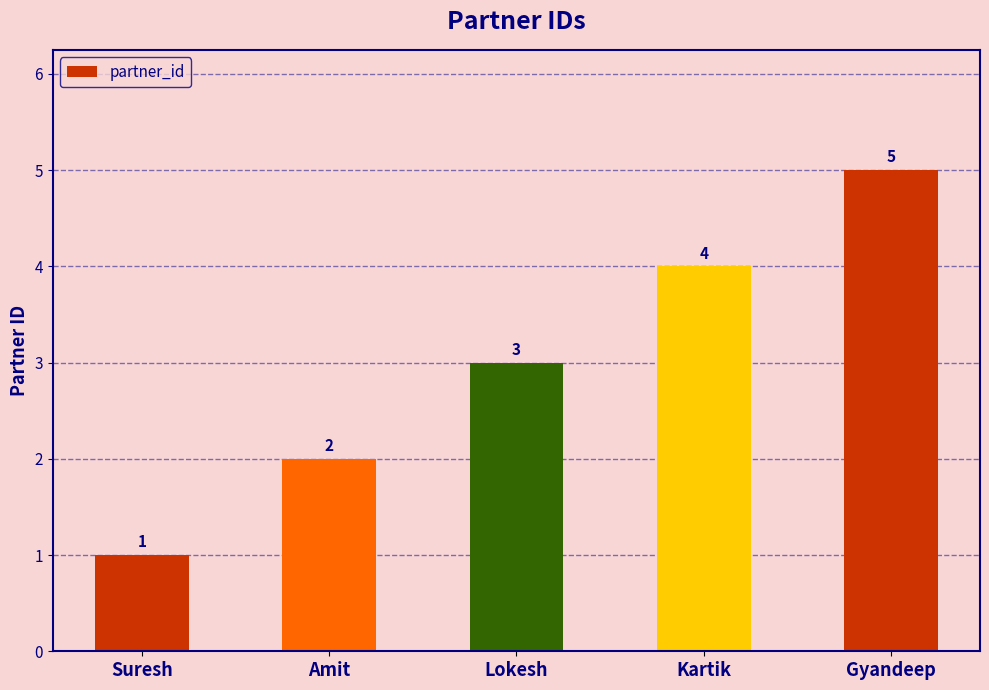

How many bars are there in total?

5